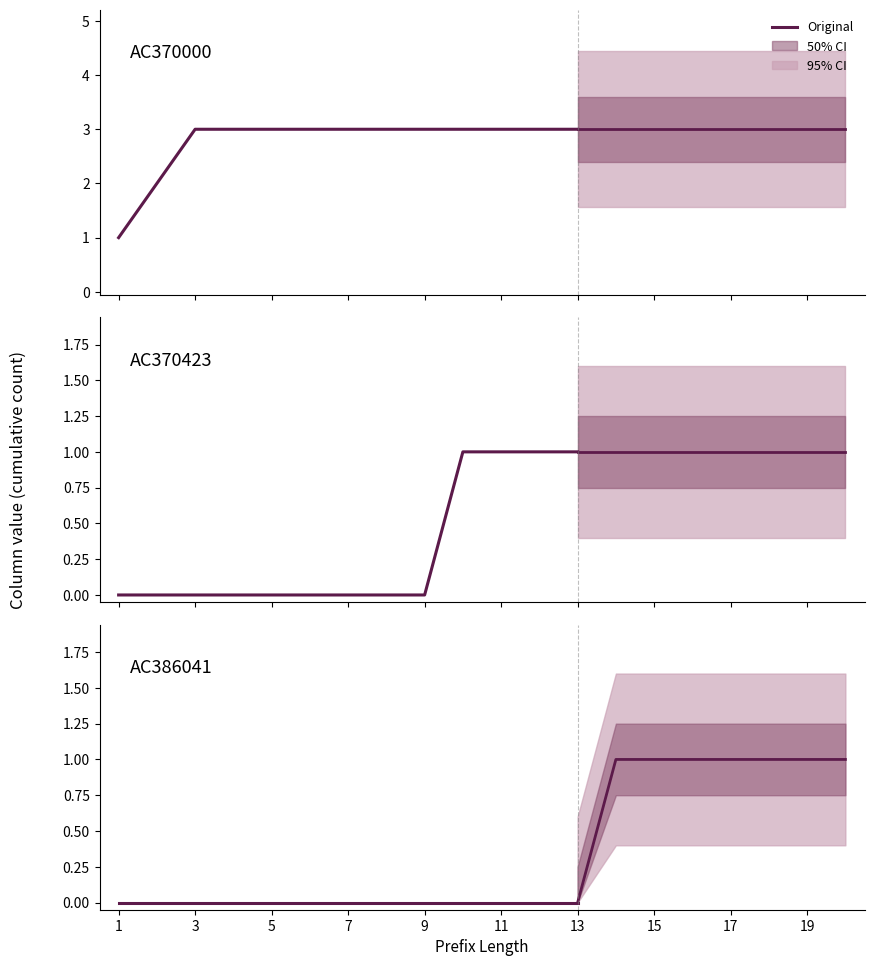

True or false: AC386041_Original and AC370000_Counterfactual cross at least once.

False